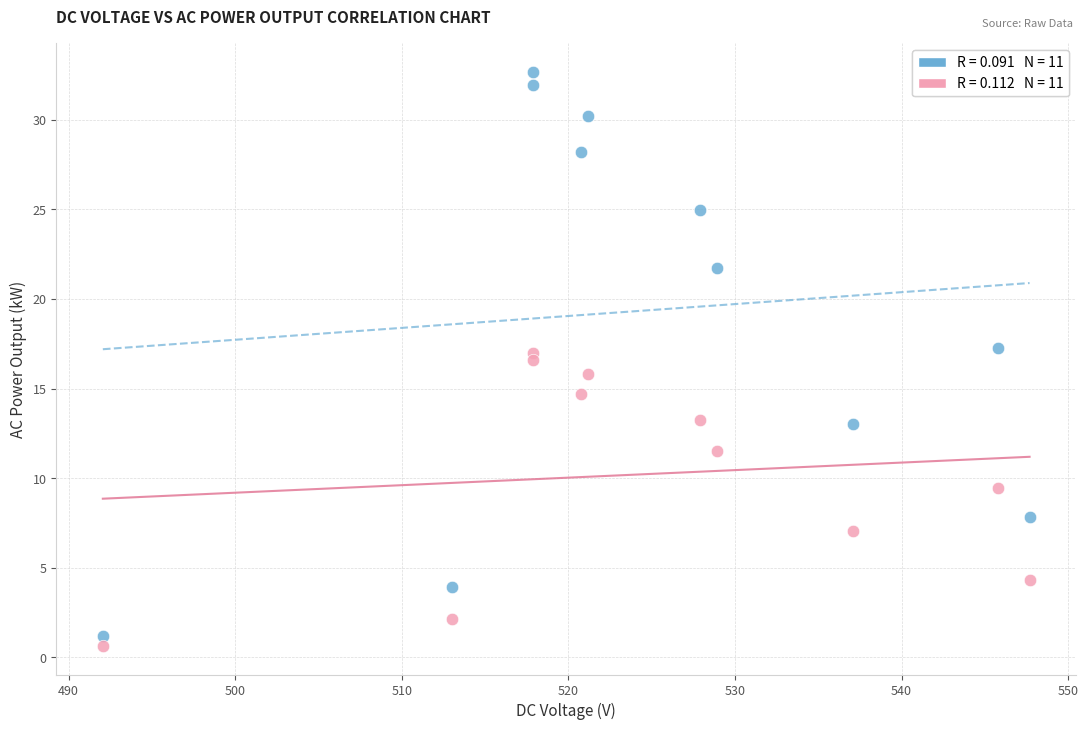

How many data points are displayed?

22